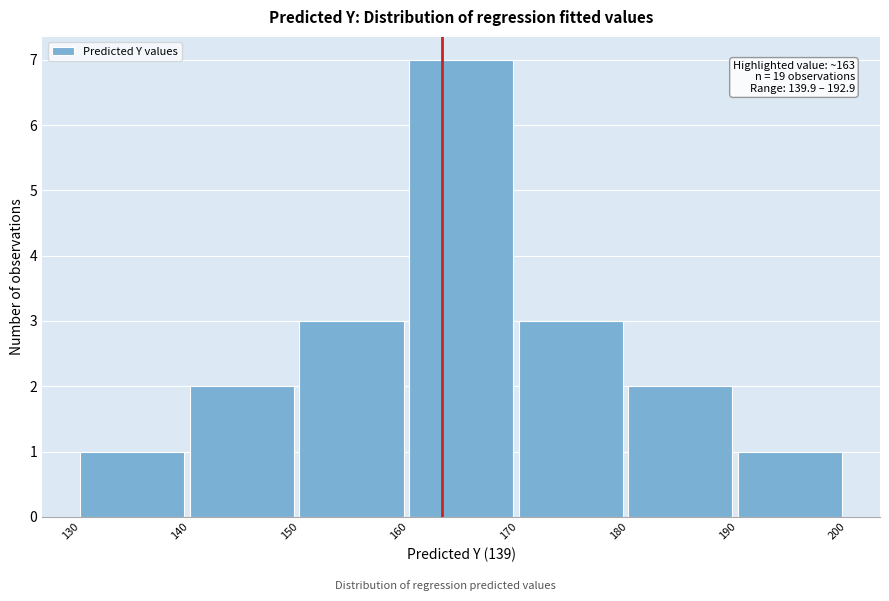

Over which range of the x-axis is the bar tallest?

160 to 170